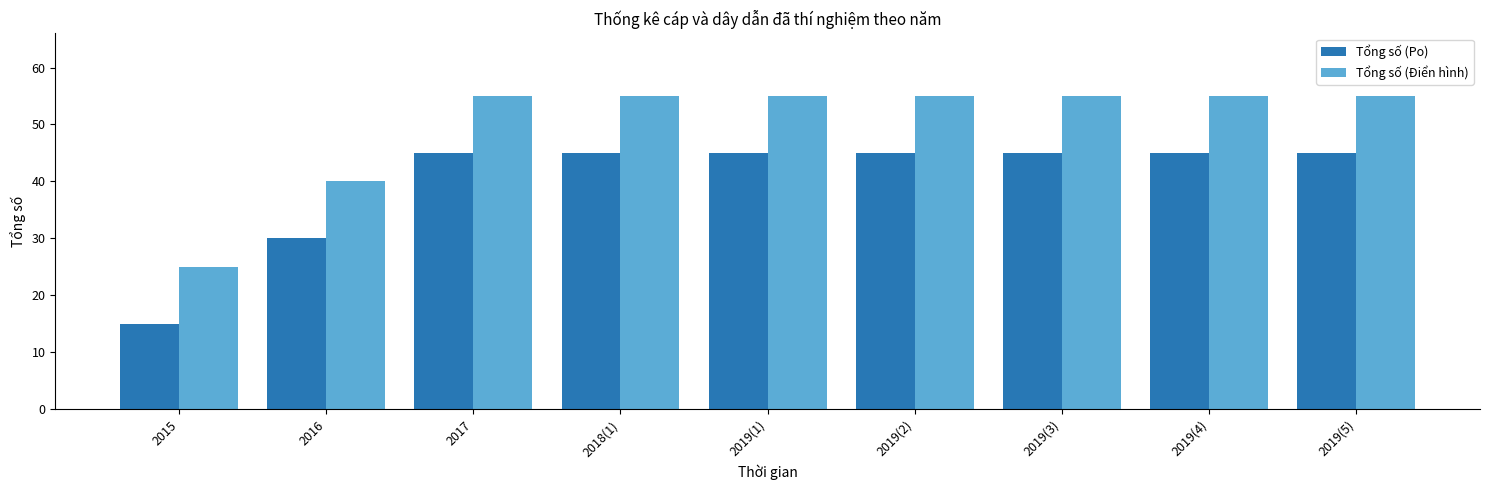

List the series in order of their overall mean, highest first.

Tổng số (Điển hình), Tổng số (Po)